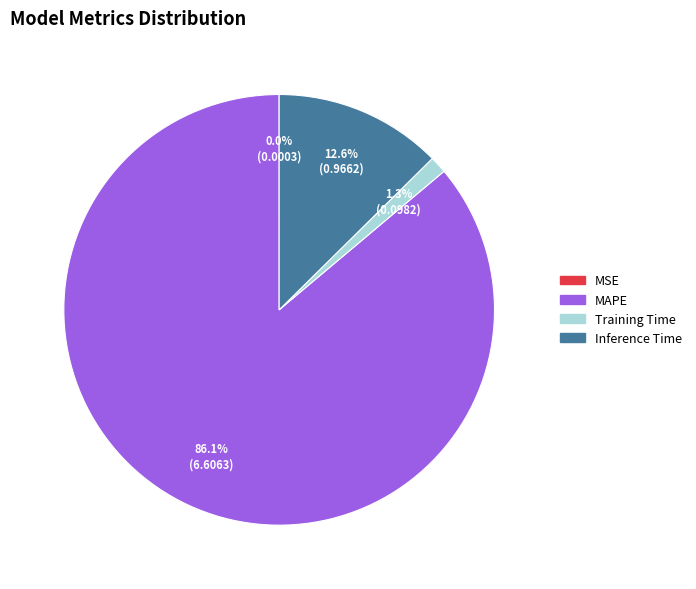

What percentage is the Training Time slice, to the nearest percent?

1%